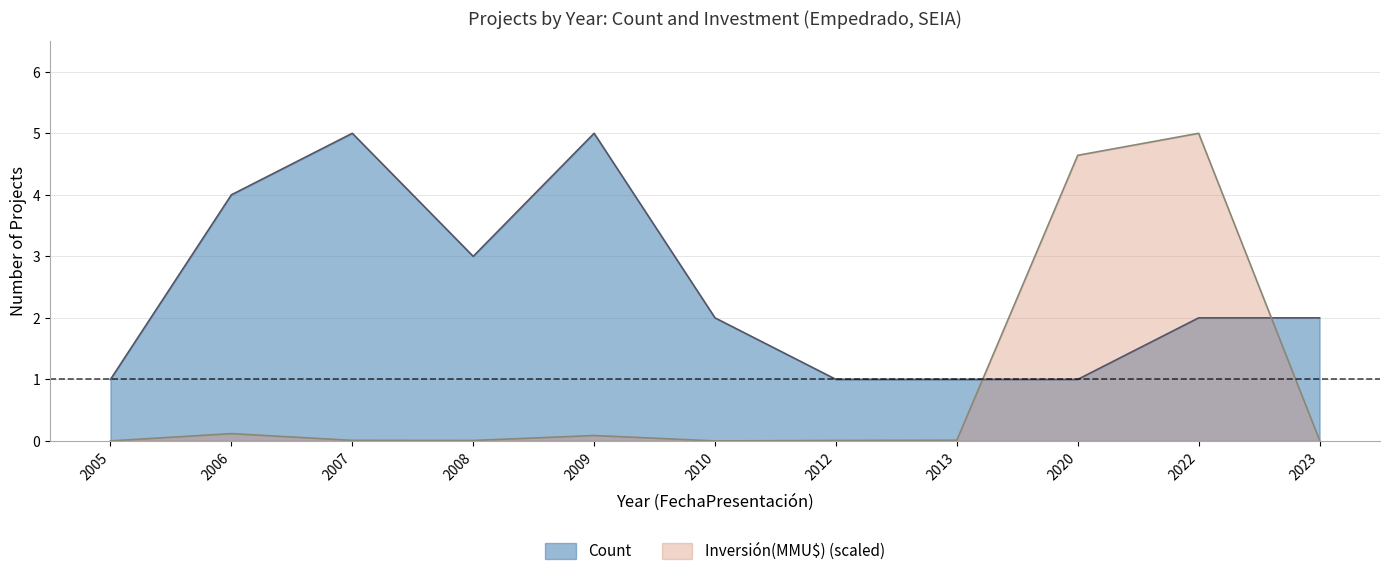

What is the average value of the Count series?

2.5